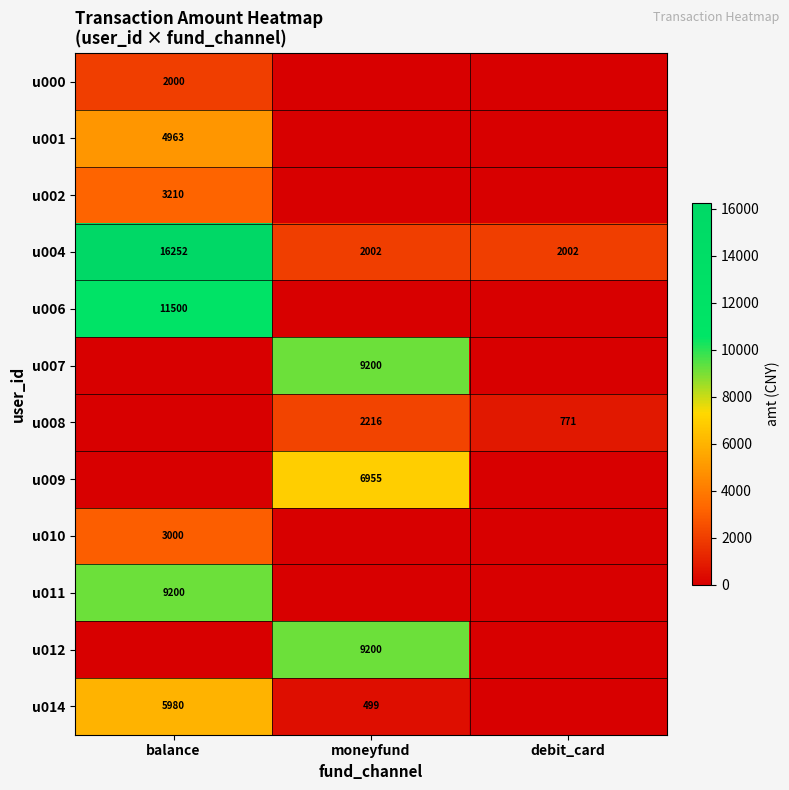

What is the sum of the u004 values at debit_card and balance?

18254